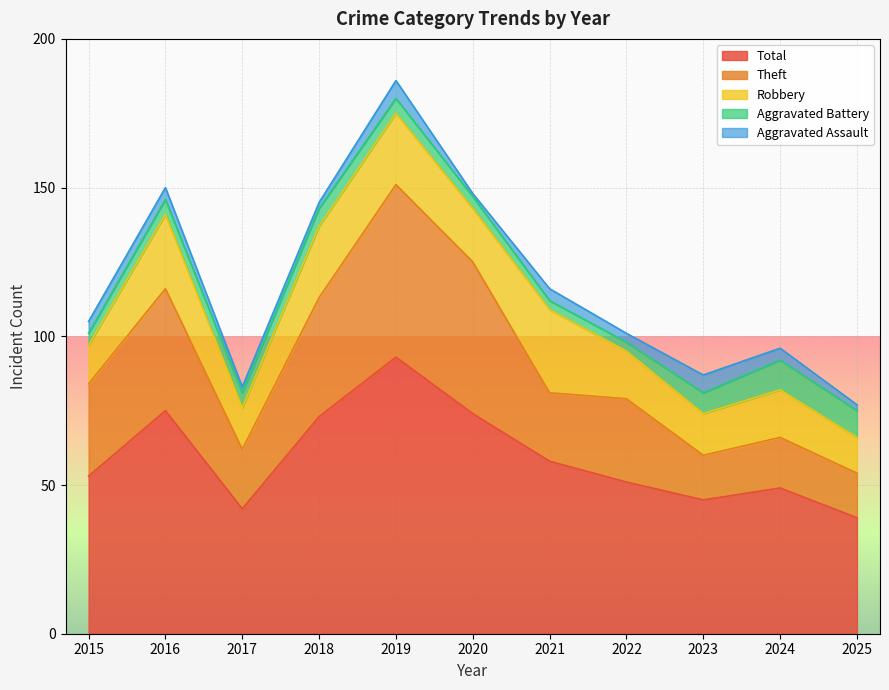

True or false: Total and Aggravated Assault intersect in this chart.

False